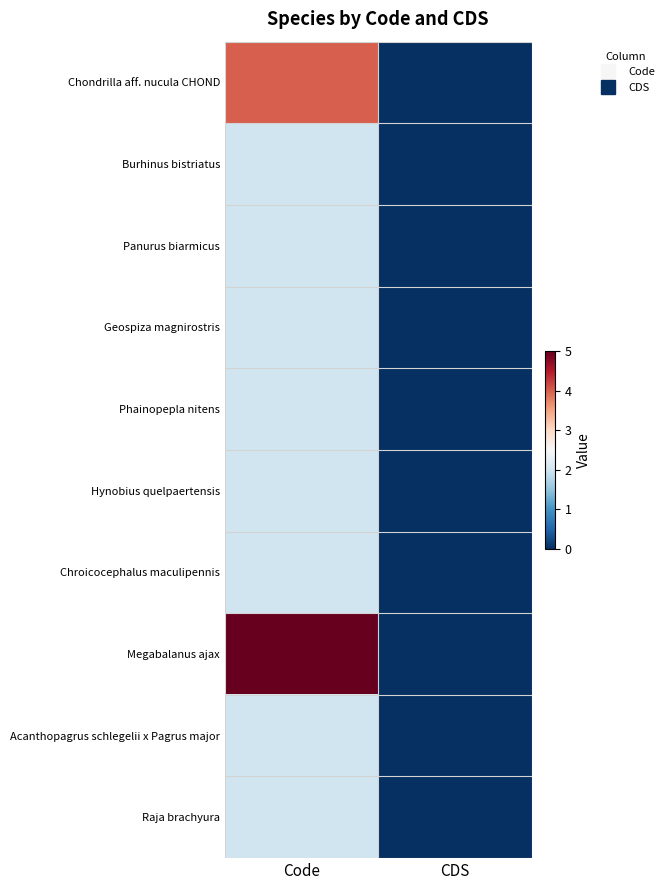

Reading left to right, extract all data points from this chart.

Chondrilla aff. nucula CHOND: Code=4	CDS=0
Burhinus bistriatus: Code=2	CDS=0
Panurus biarmicus: Code=2	CDS=0
Geospiza magnirostris: Code=2	CDS=0
Phainopepla nitens: Code=2	CDS=0
Hynobius quelpaertensis: Code=2	CDS=0
Chroicocephalus maculipennis: Code=2	CDS=0
Megabalanus ajax: Code=5	CDS=0
Acanthopagrus schlegelii x Pagrus major: Code=2	CDS=0
Raja brachyura: Code=2	CDS=0